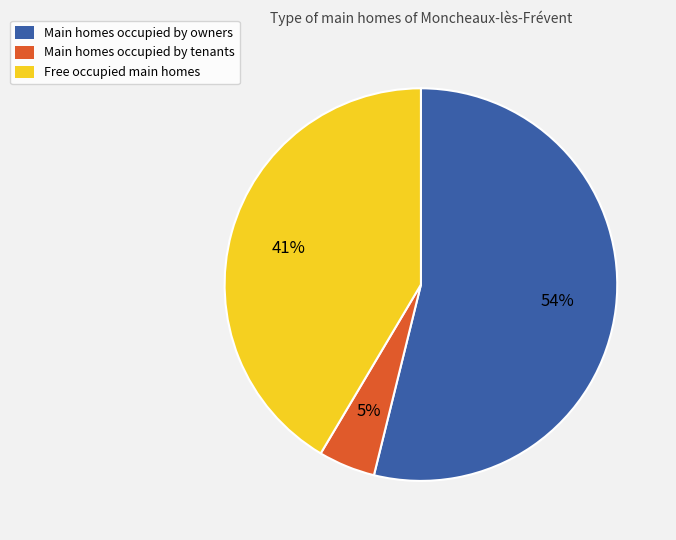

Does any single category account for the majority?

Yes